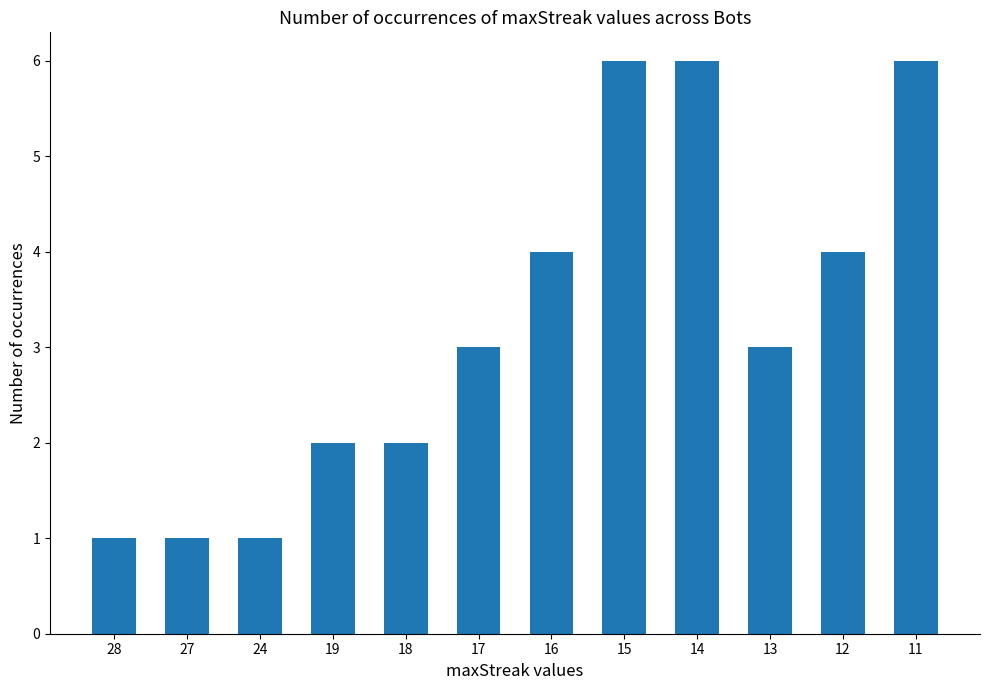

Which has a higher value, 14 or 13?

14